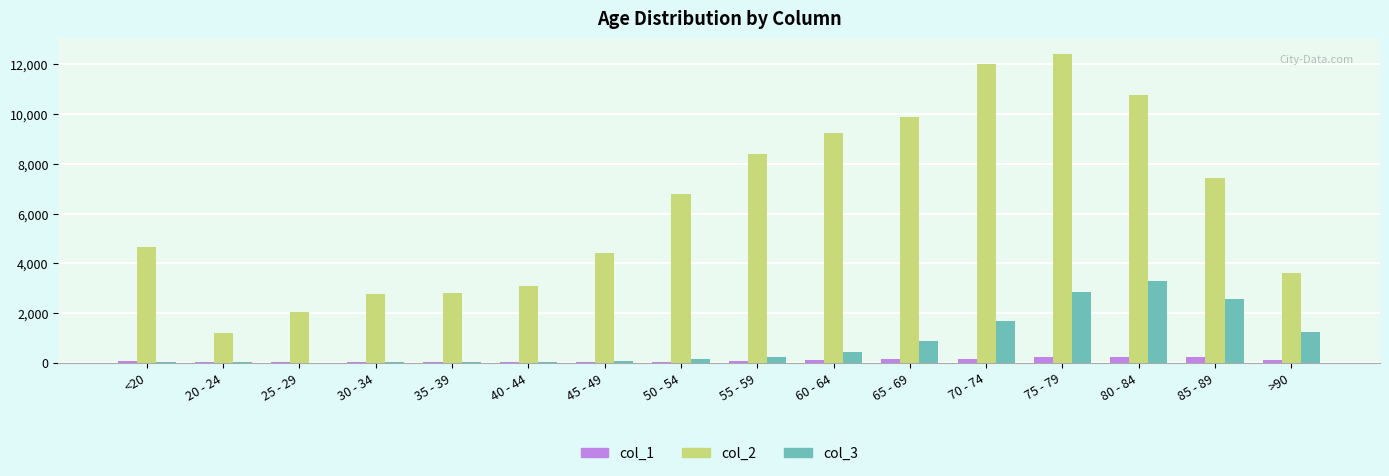

What are all the series names shown in the legend?

col_1, col_2, col_3